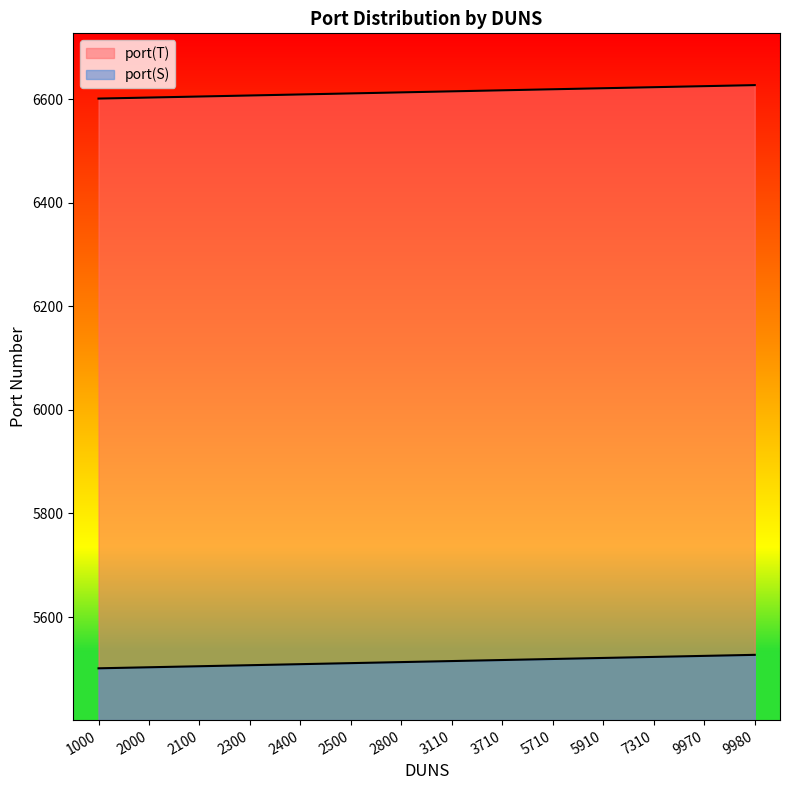

What is the value of the port(T) point at the 8th from the left?

6615